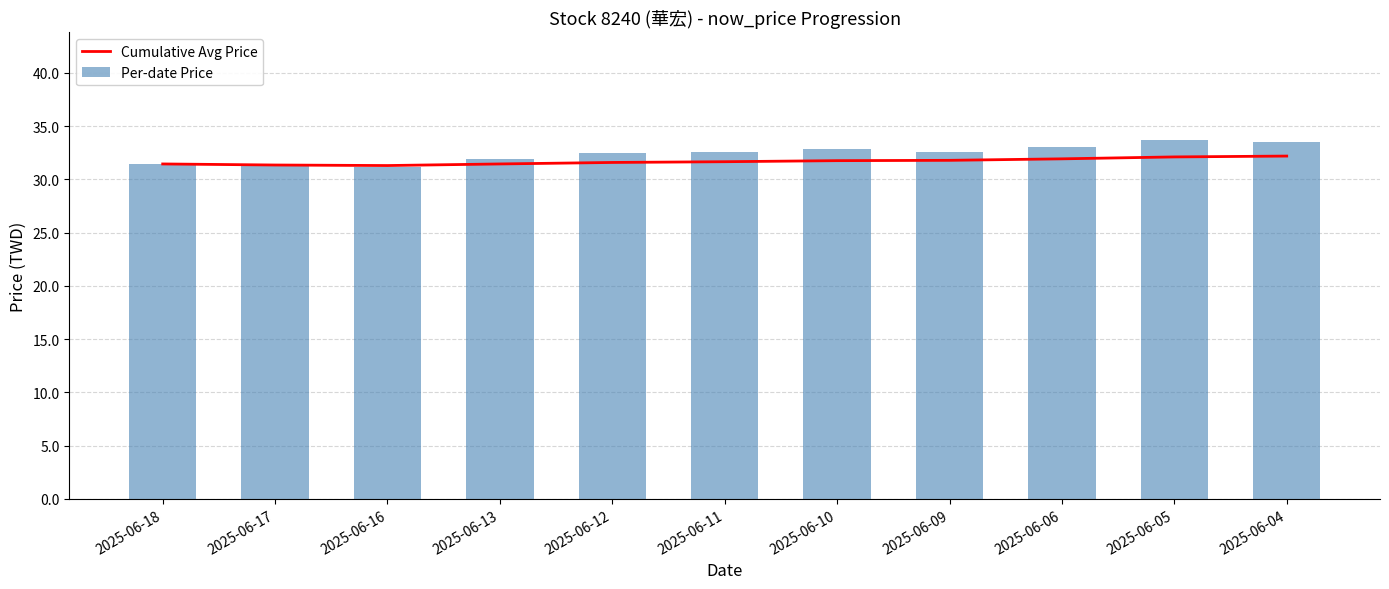

What is the value of the Cumulative Avg Price bar at the 9th from the left?

31.9